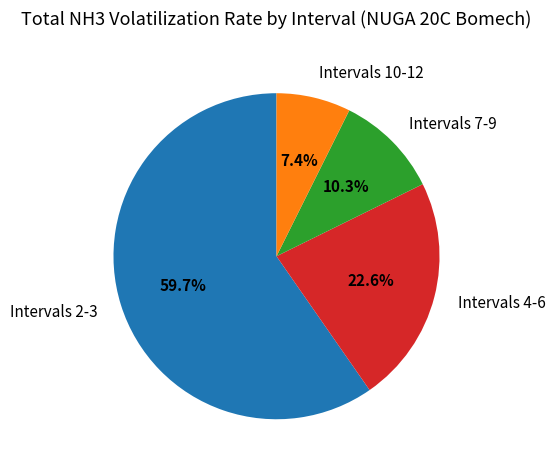

Is the sum of Intervals 7-9 and Intervals 2-3 greater than half?

Yes